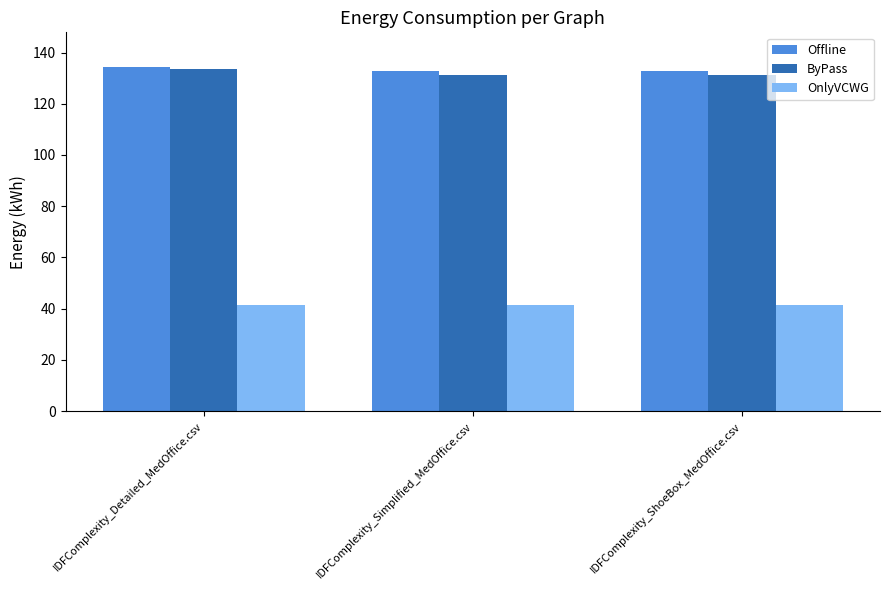

What is the lowest value of the Offline series?

132.8